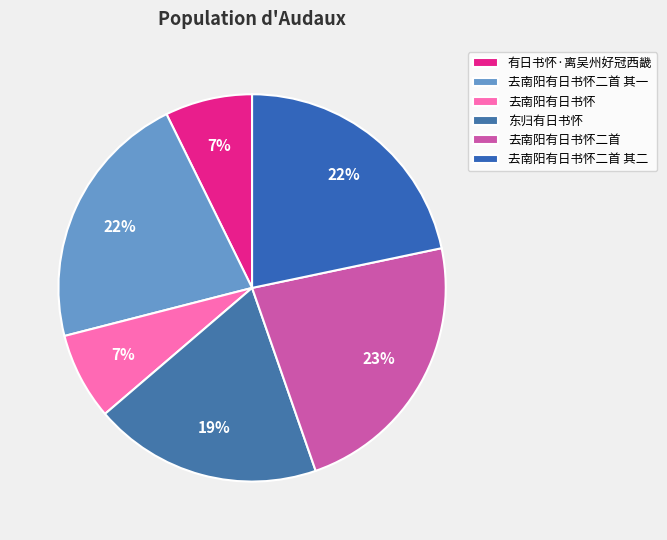

Is it true that 有日书怀·离吴州好冠西畿 is 18% of the pie?

False